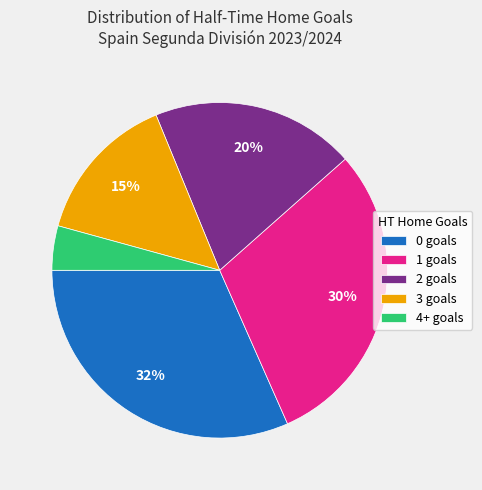

How many segments does this pie chart have?

5